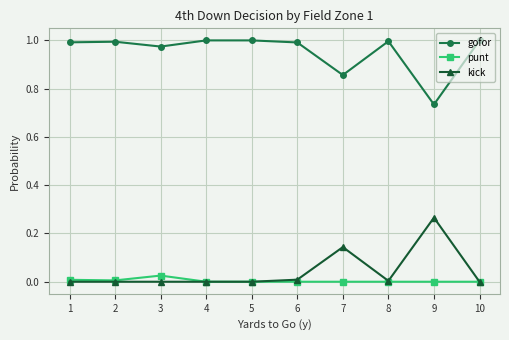

True or false: punt has a value of 0.0 at 7.

True